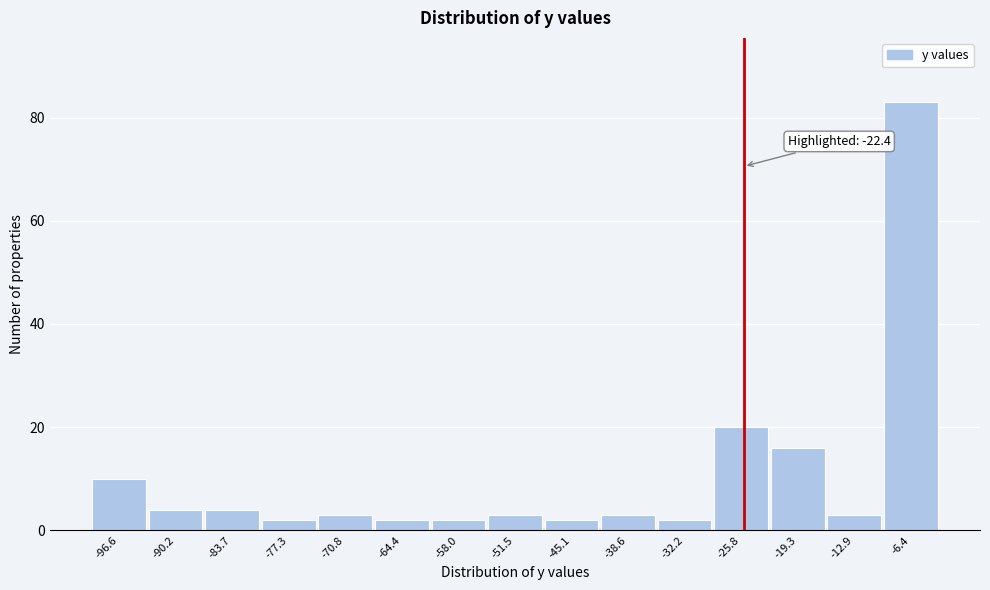

Reading left to right, transcribe all the data shown in this chart.

10	4	4	2	3	2	2	3	2	3	2	20	16	3	83